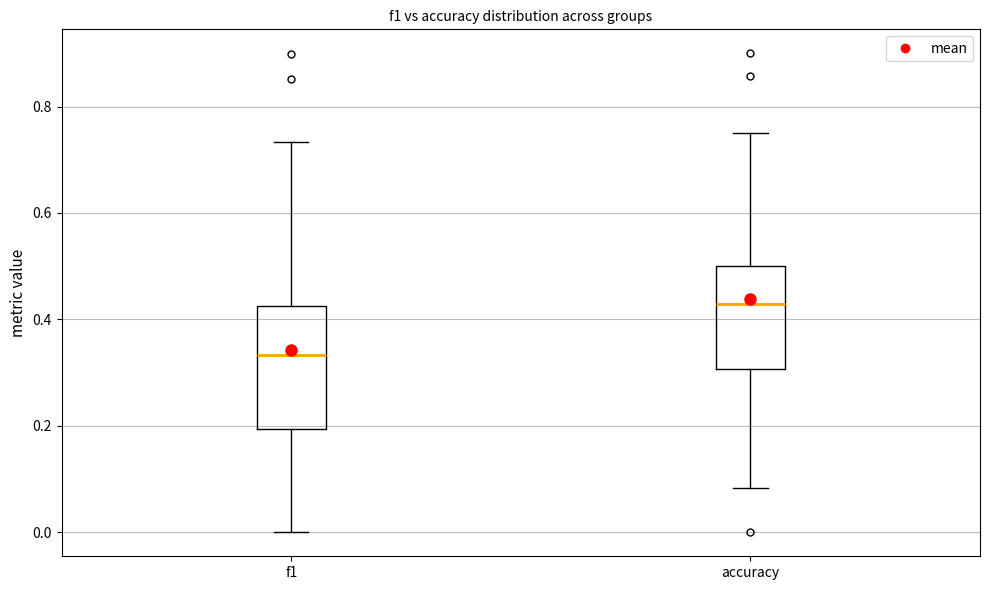

Which box has the highest median line?

accuracy